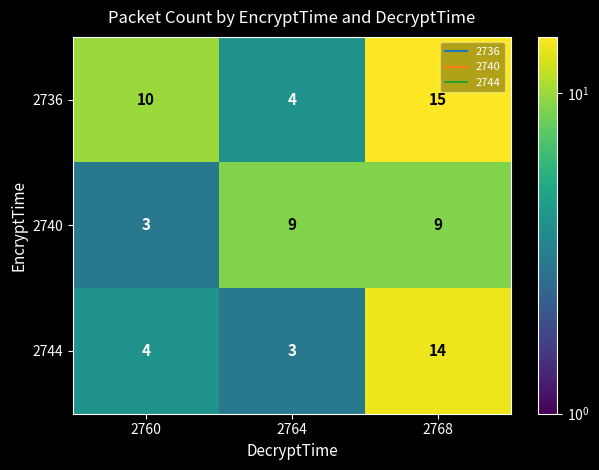

What is the difference between the highest and lowest values at 2760?

7